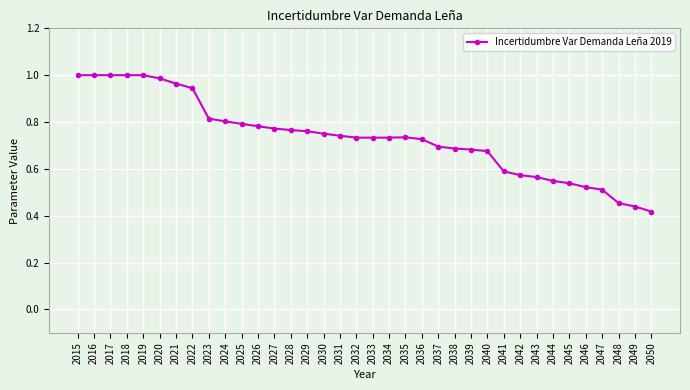

What is the change in value from 2034 to 2040?

-0.1